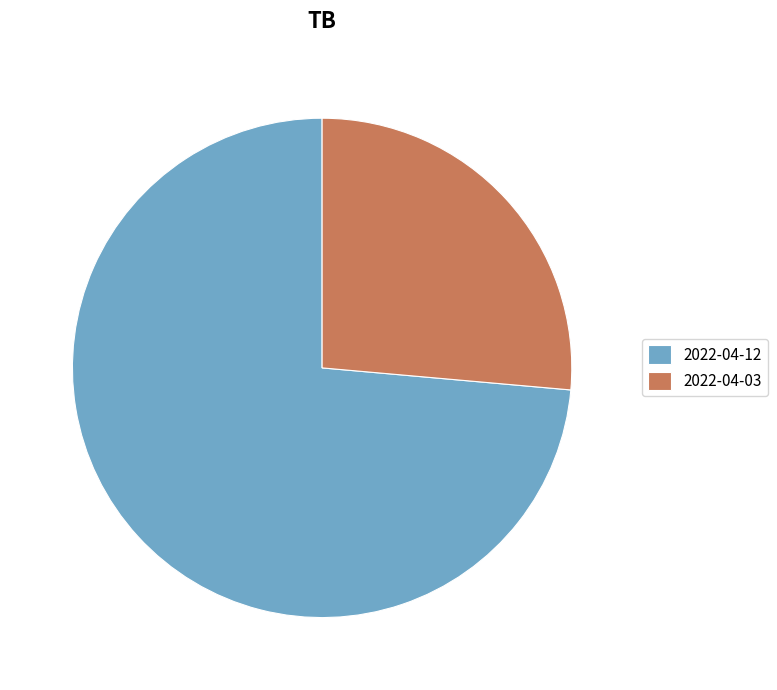

Count the number of slices in the pie.

2